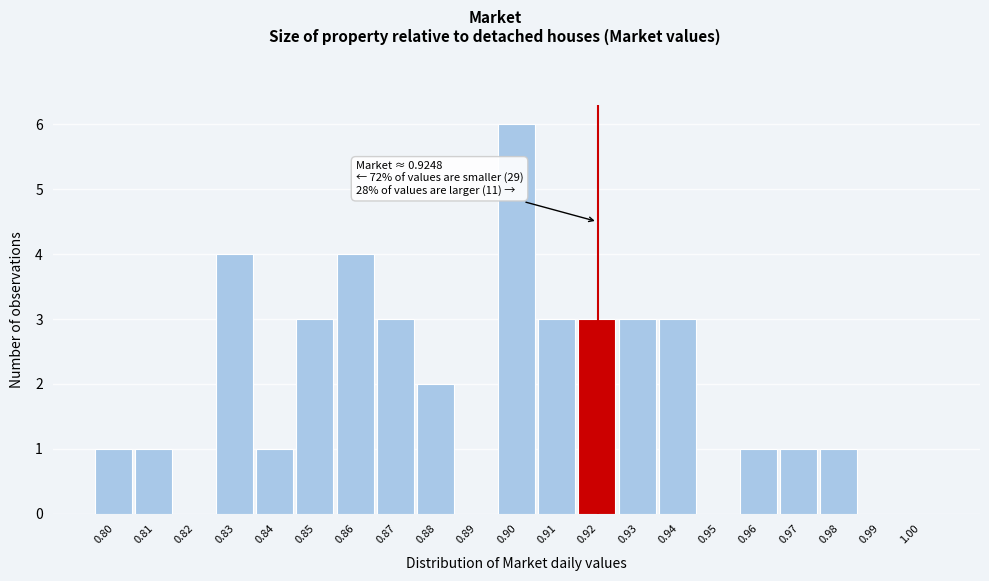

Reading left to right, transcribe all the data shown in this chart.

0.80=1	0.81=1	0.82=0	0.83=4	0.84=1	0.85=3	0.86=4	0.87=3	0.88=2	0.89=0	0.90=6	0.91=3	0.92=3	0.93=3	0.94=3	0.95=0	0.96=1	0.97=1	0.98=1	0.99=0	1.00=0